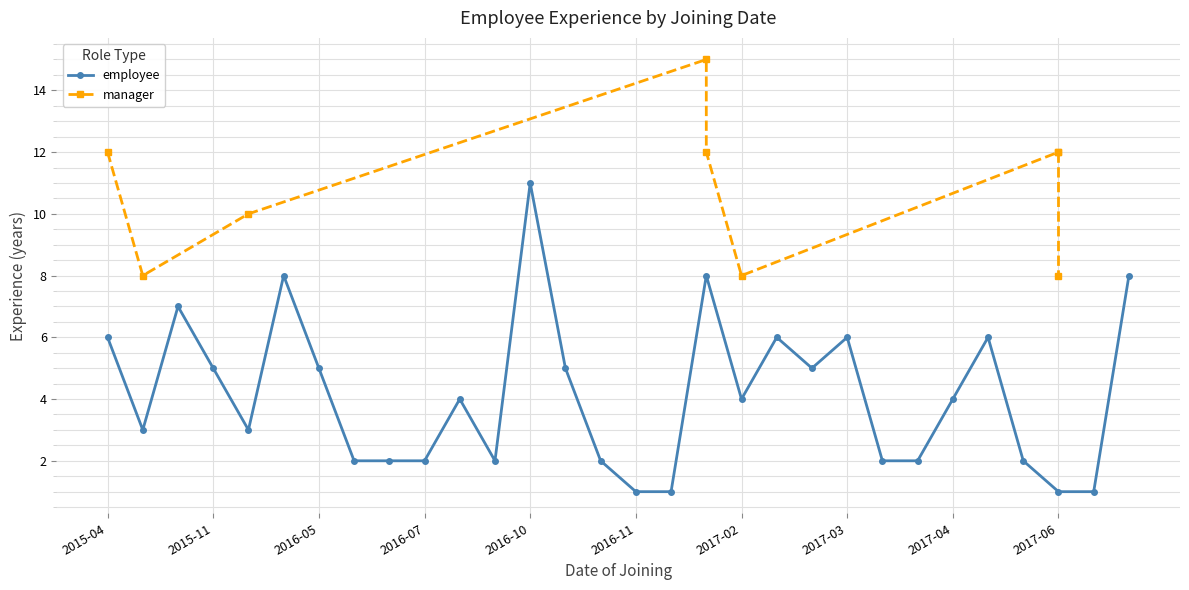

What is the label of the 8th point from the right?

22